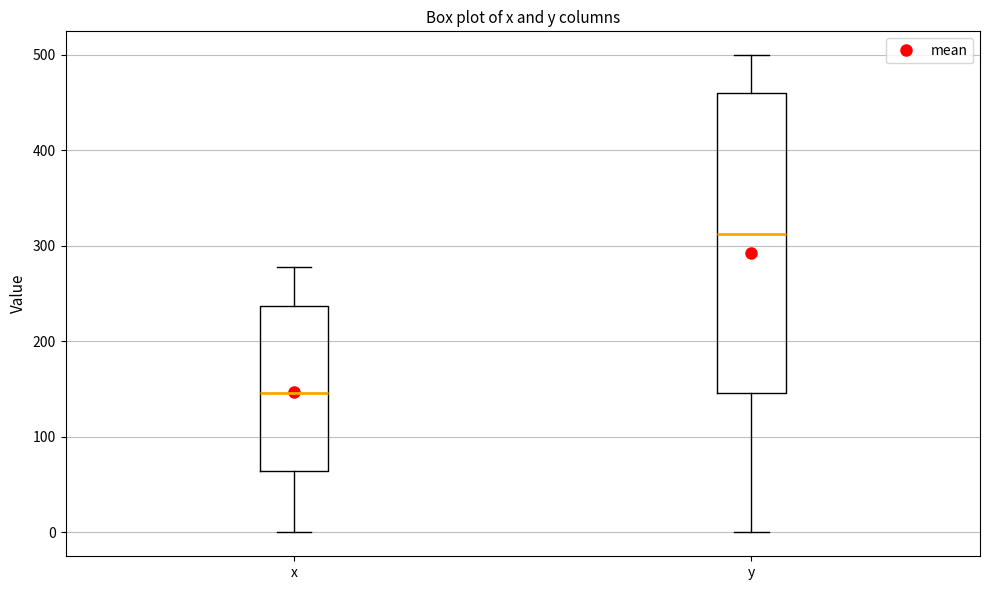

Which box's median line is the lowest?

x